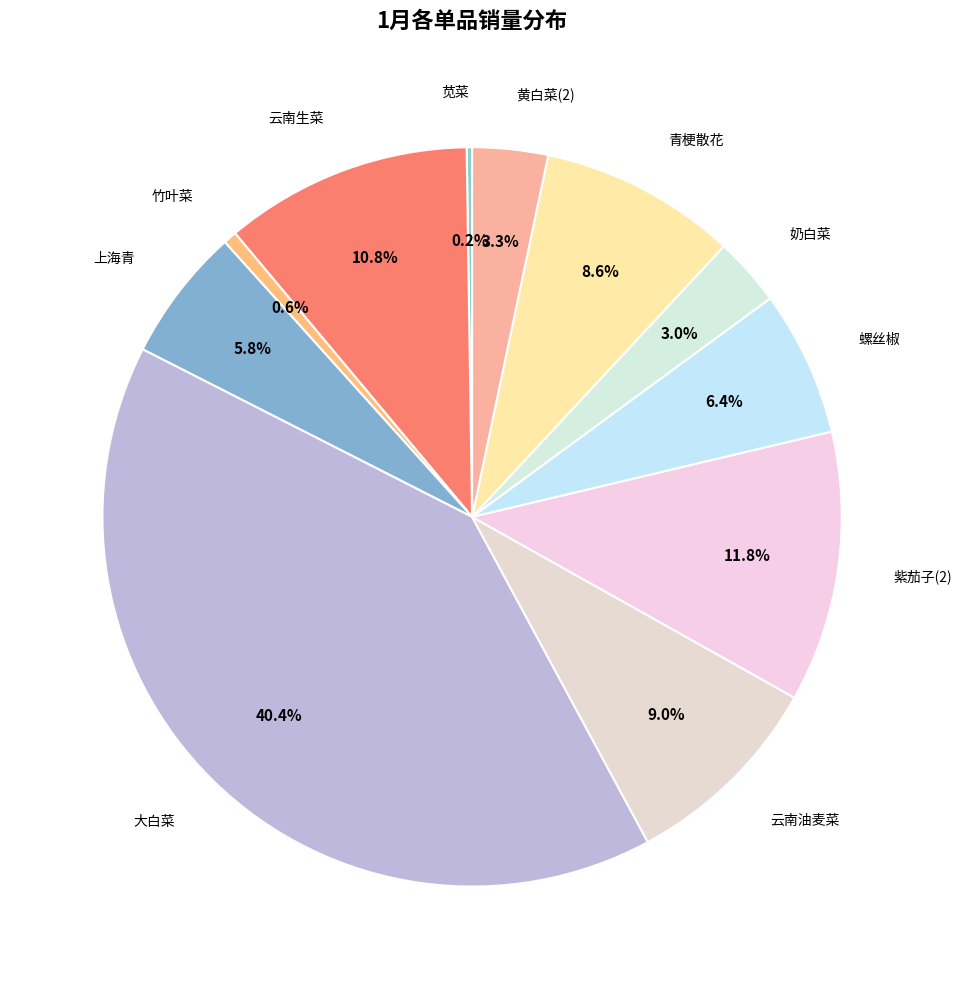

Is it true that 紫茄子(2) is 12% of the pie?

True